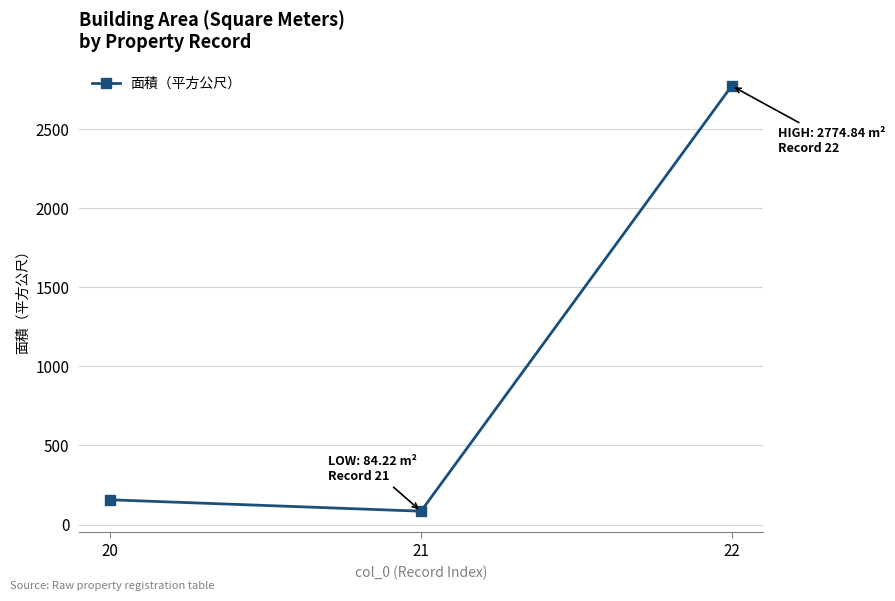

What is the sum of all values?

3015.5